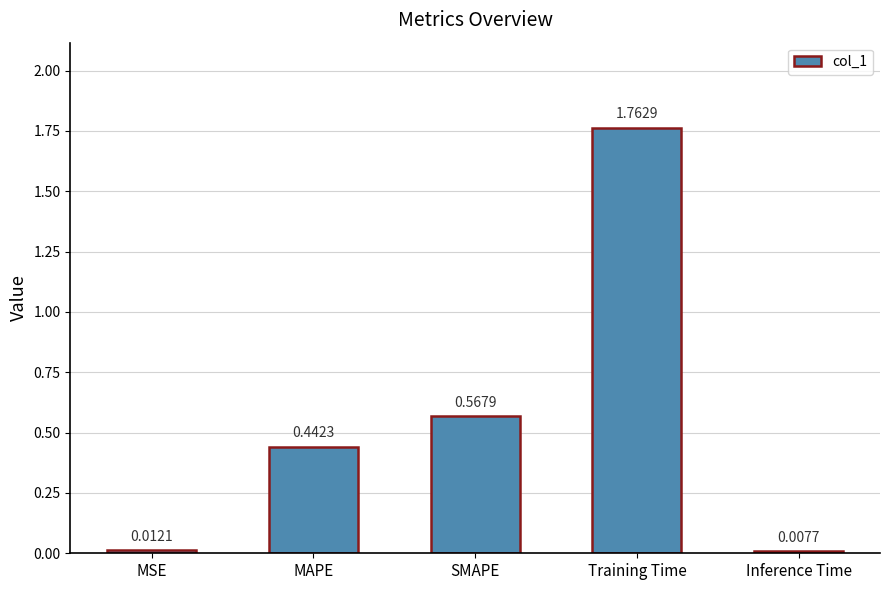

Rank the categories by value from lowest to highest.

Inference Time, MSE, MAPE, SMAPE, Training Time